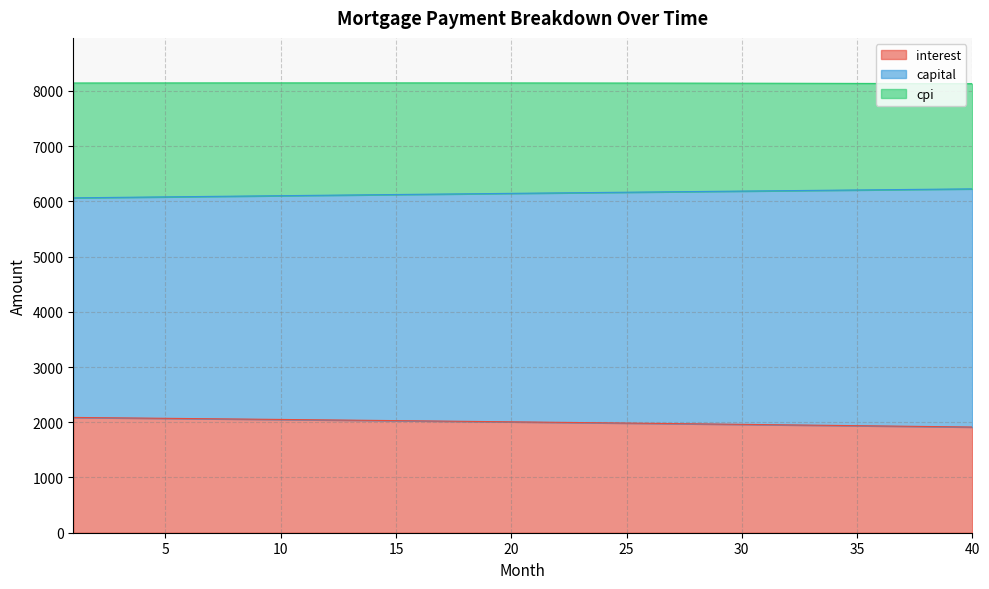

What is the maximum value for interest?

2087.7